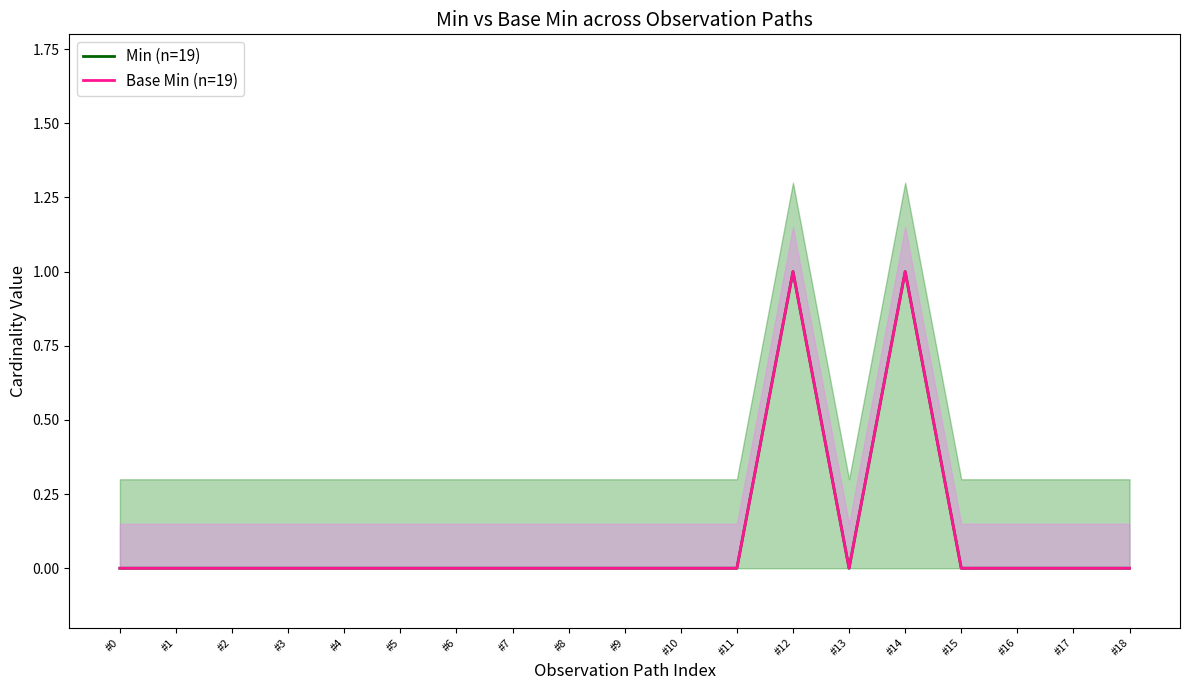

What are all the series names shown in the legend?

Min (n=19), Base Min (n=19)